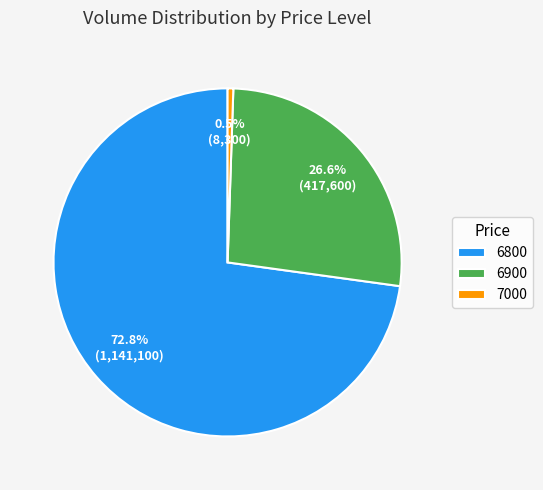

What is the ratio of the value at 6900 to the value at 6800?

0.4